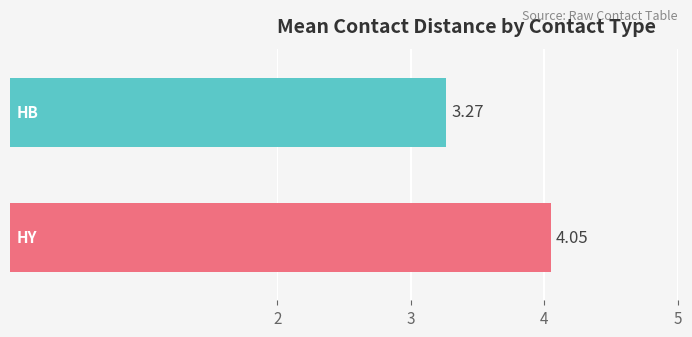

How many distinct data groups are displayed?

2